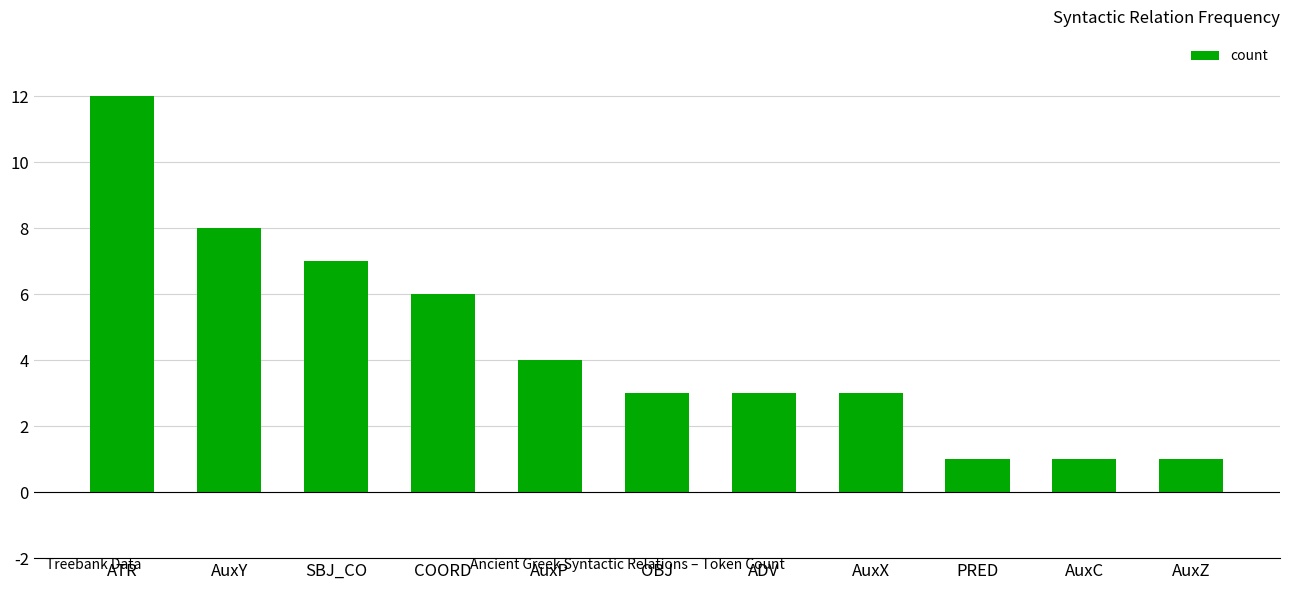

What is the label of the 9th bar from the left?

PRED